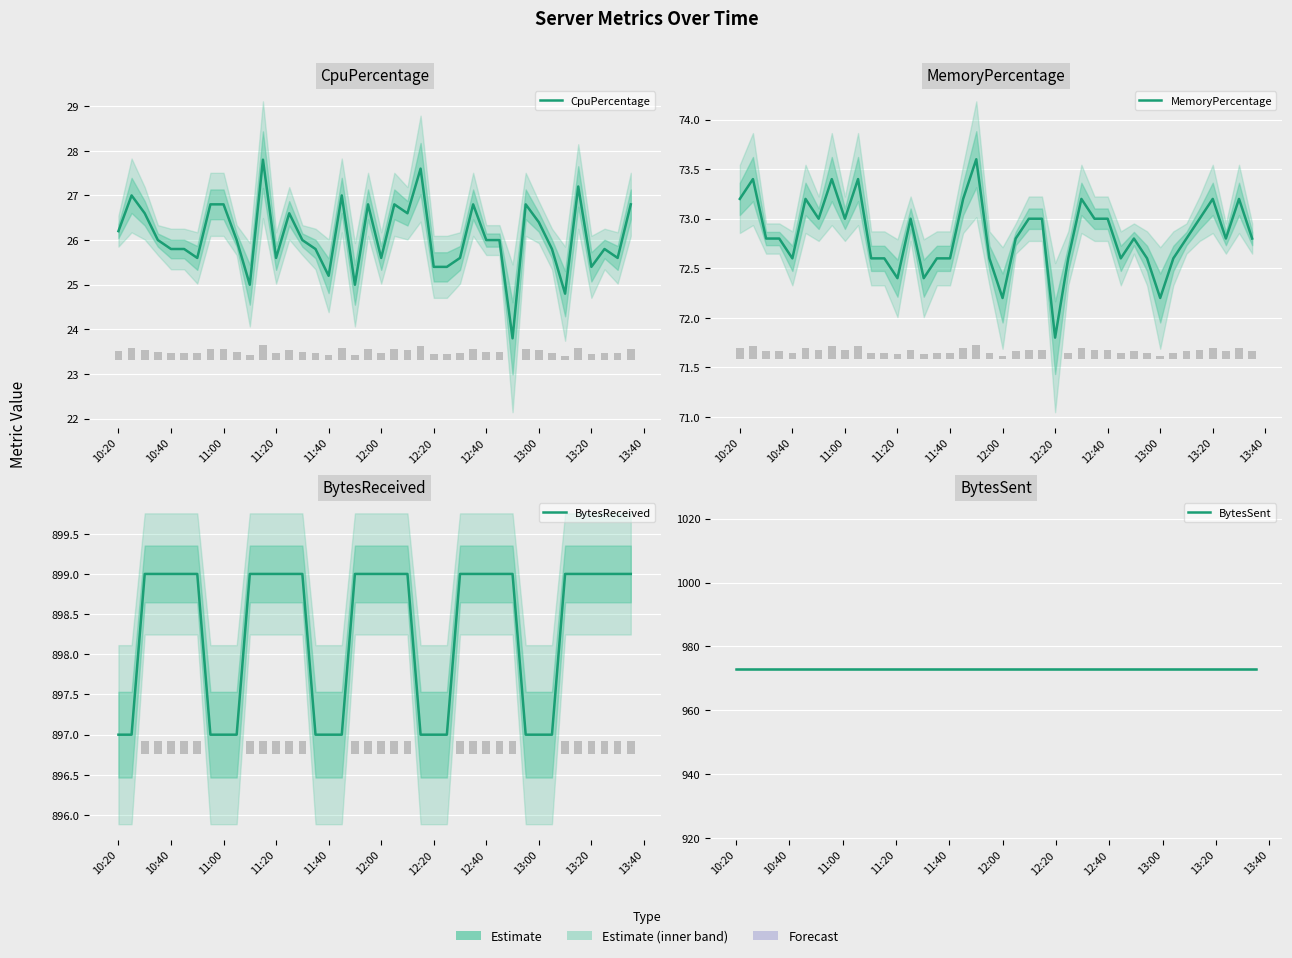

What is the difference between the maximum and second lowest values in the BytesReceived series?

2.0